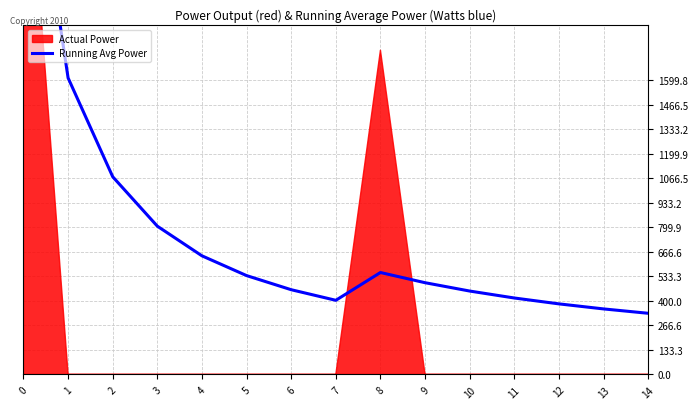

Rank the categories by value from highest to lowest.

0, 1, 2, 3, 4, 8, 5, 9, 6, 10, 11, 7, 12, 13, 14